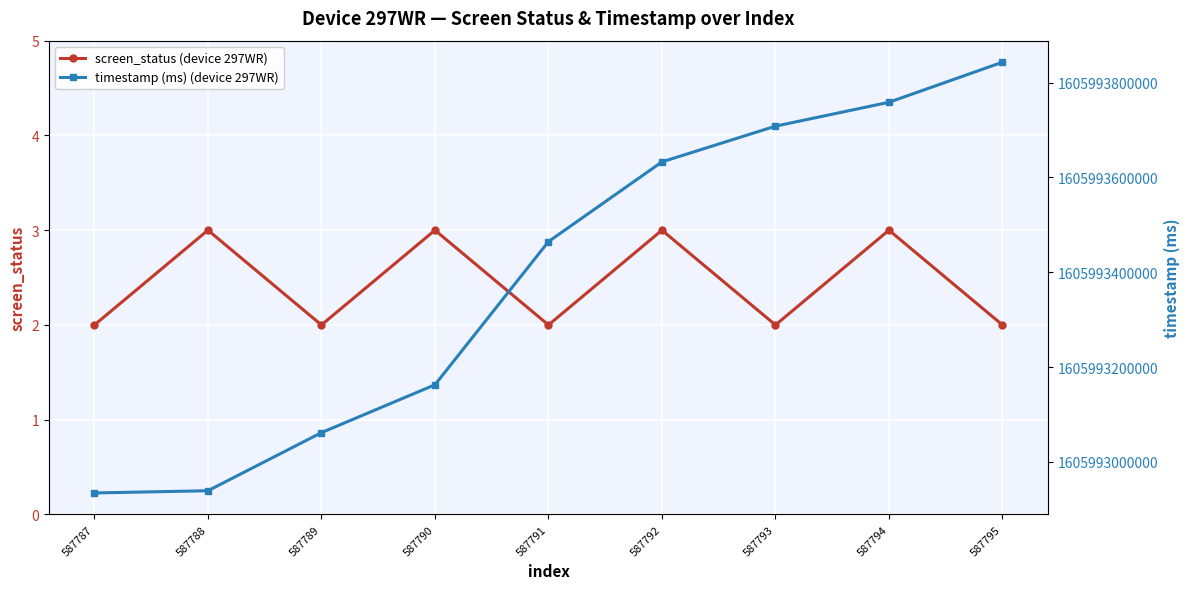

Reading left to right, extract all data points from this chart.

screen_status (device 297WR): 587787=2	587788=3	587789=2	587790=3	587791=2	587792=3	587793=2	587794=3	587795=2
timestamp (ms) (device 297WR): 587787=1605992934536	587788=1605992939198	587789=1605993061707	587790=1605993162671	587791=1605993464568	587792=1605993632738	587793=1605993708061	587794=1605993758454	587795=1605993842955